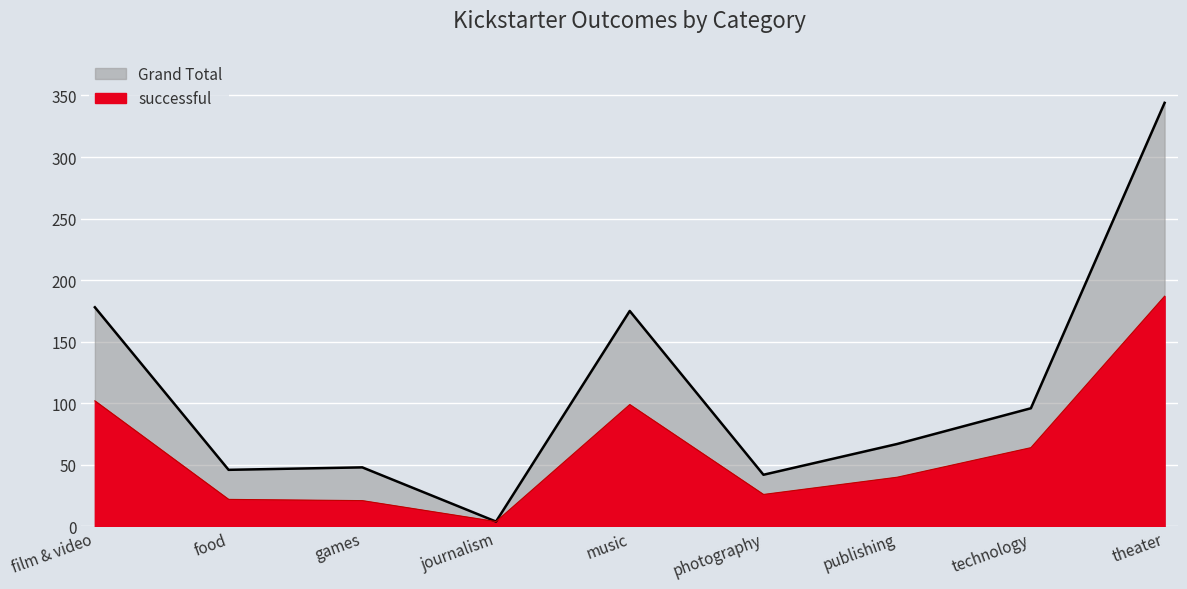

Is the value of successful at games greater than the value of Grand Total at food?

No